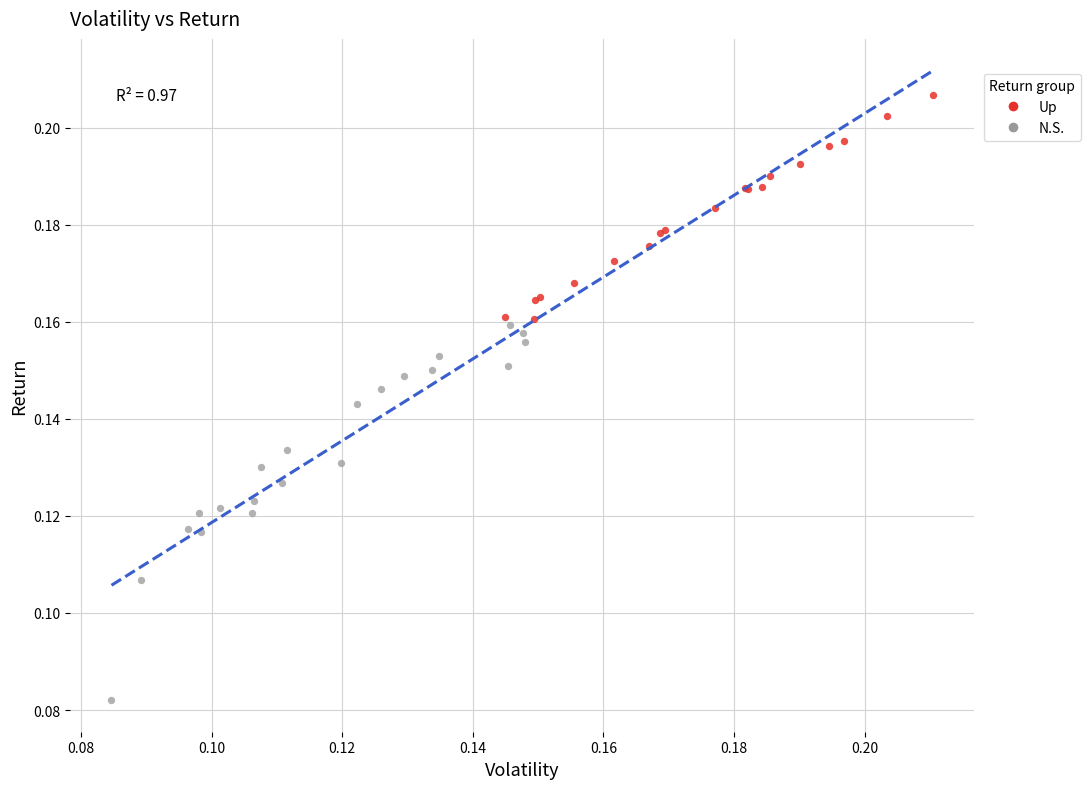

What are all the series names shown in the legend?

Up, N.S.